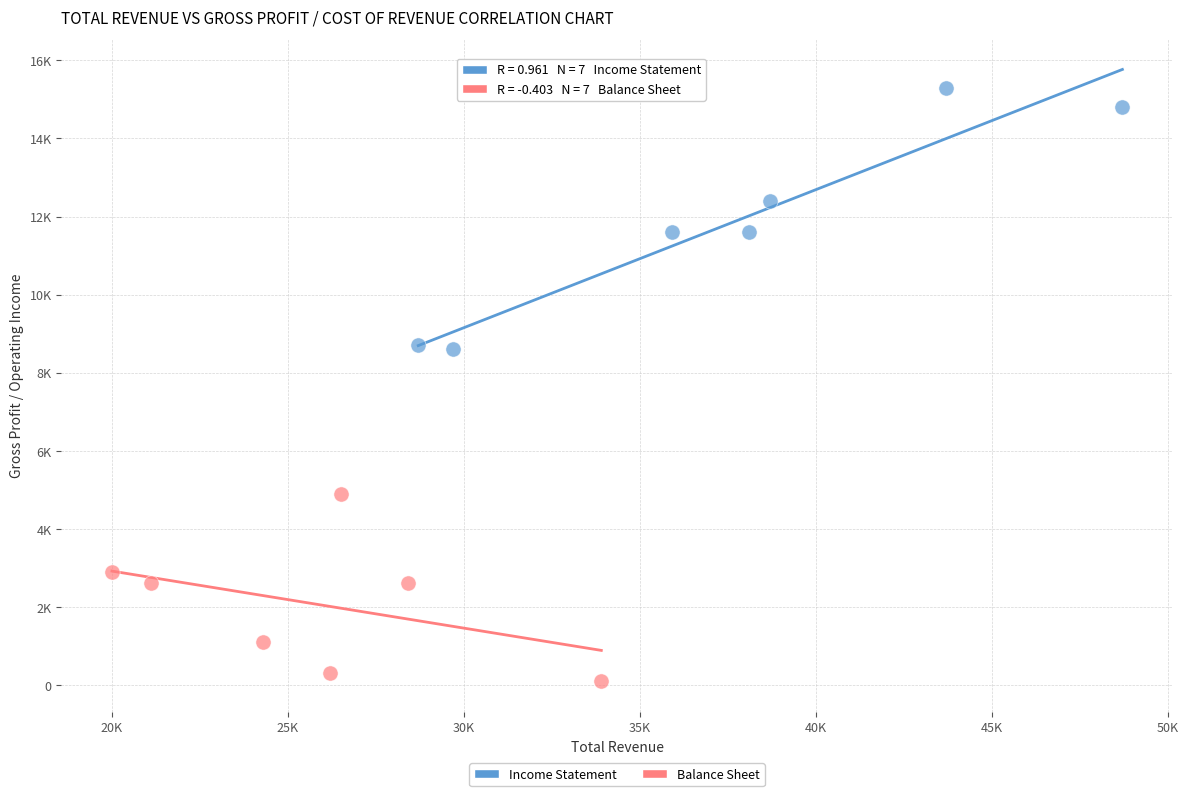

What are all the series names shown in the legend?

Income Statement, Balance Sheet